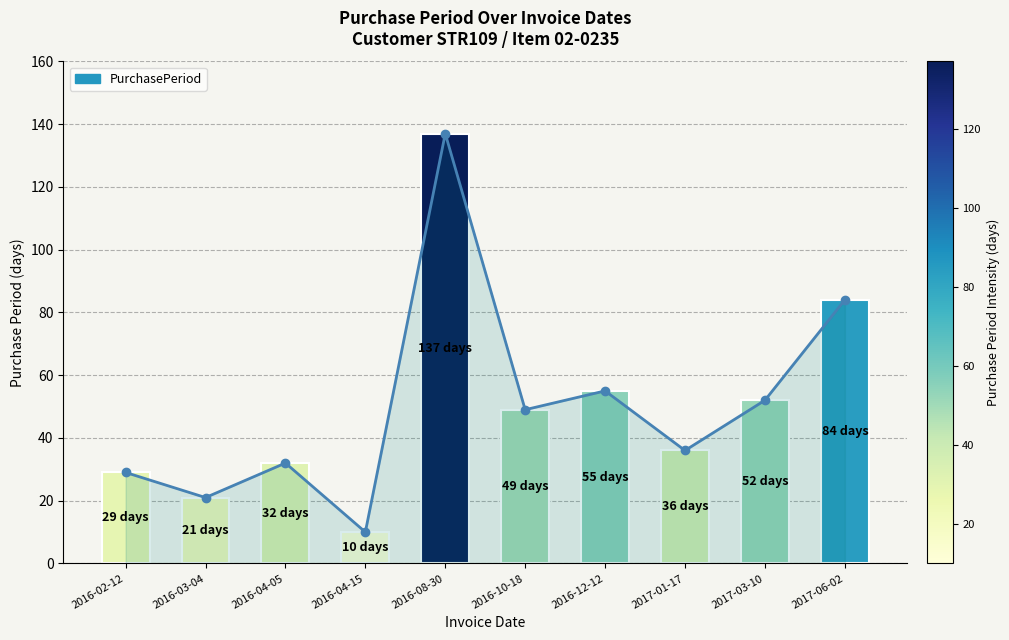

What is the ratio of the value at 2016-12-12 to the value at 2017-06-02?

0.7